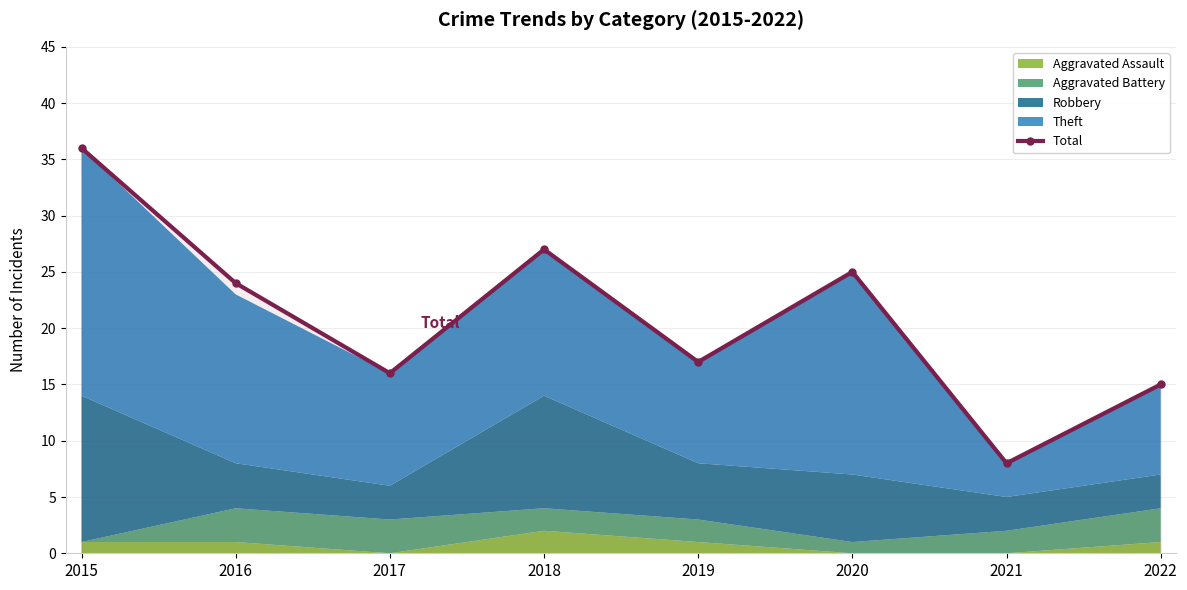

List the labels in order of value, smallest first.

2021, 2022, 2017, 2019, 2016, 2020, 2018, 2015